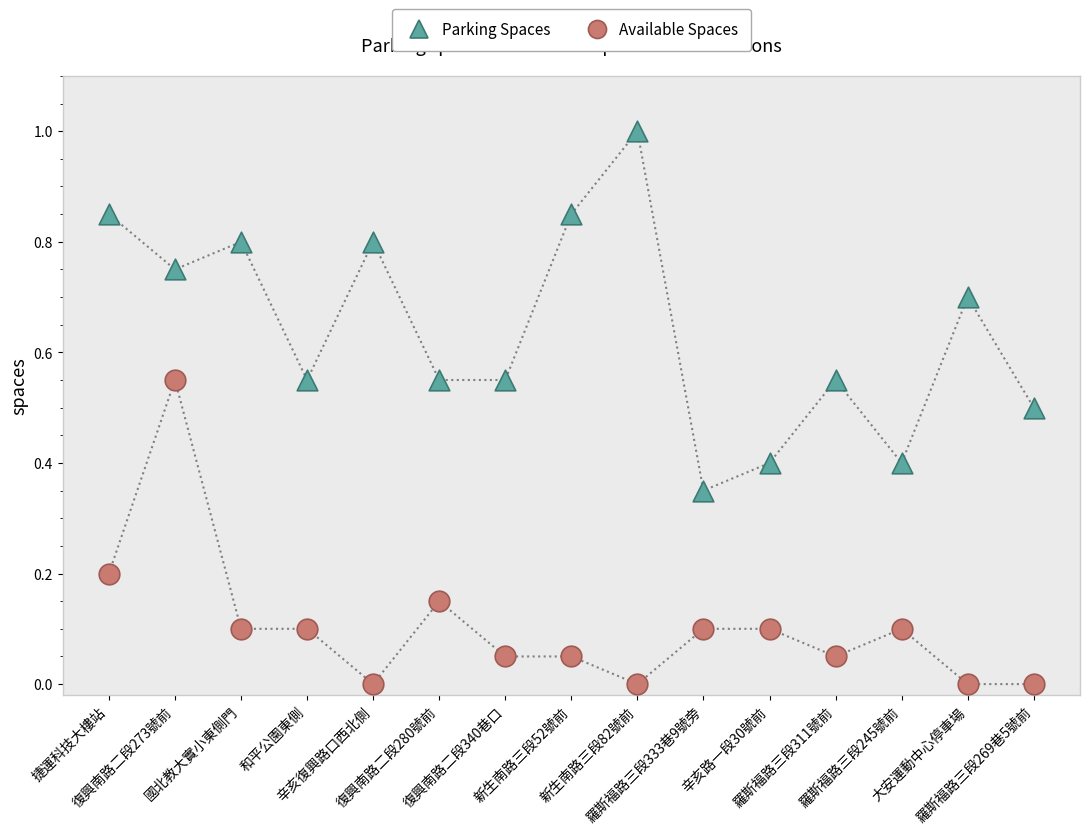

Which series has the largest Y range (max minus min)?

Parking Spaces